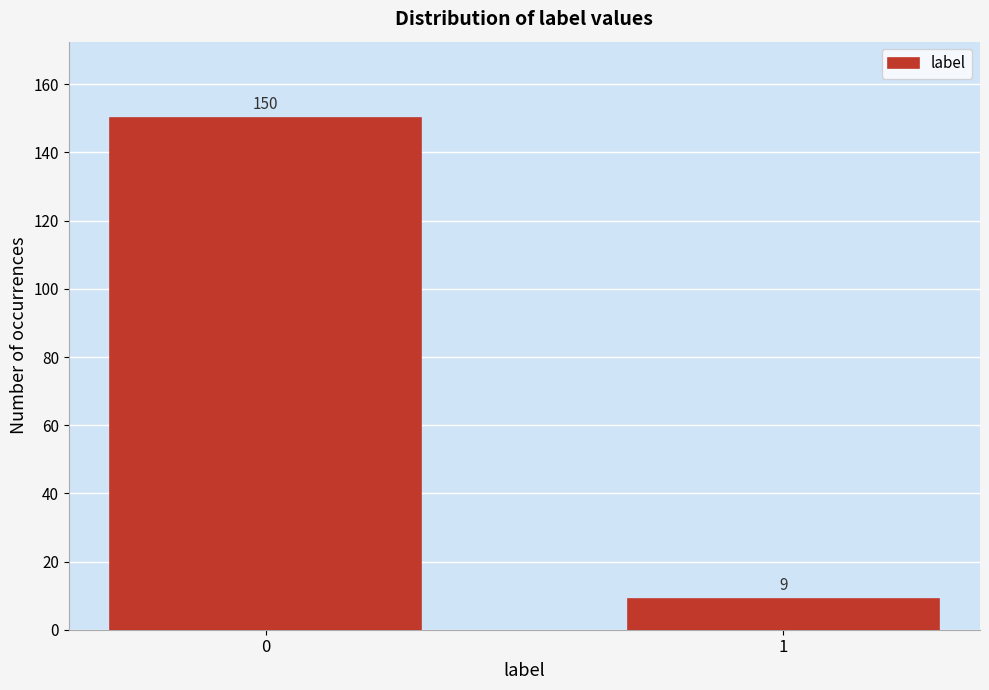

Reading right to left, transcribe all the data shown in this chart.

9	150